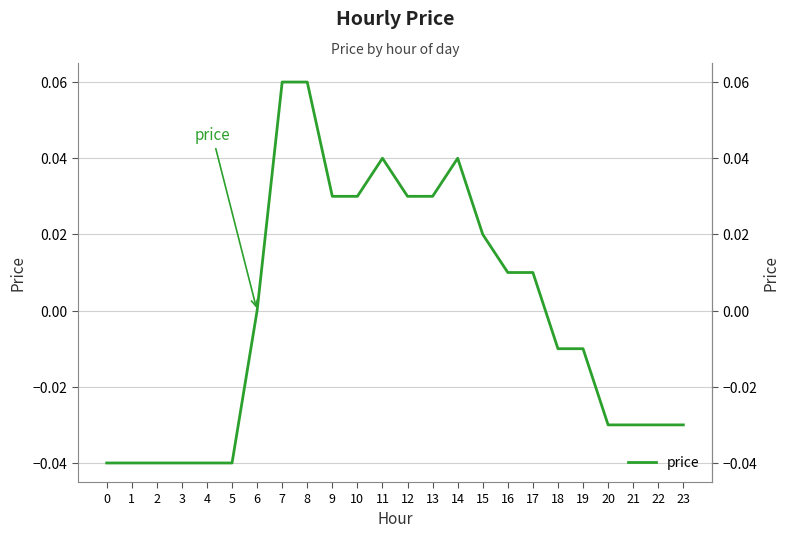

Where is the data nearest to the value 0?

6